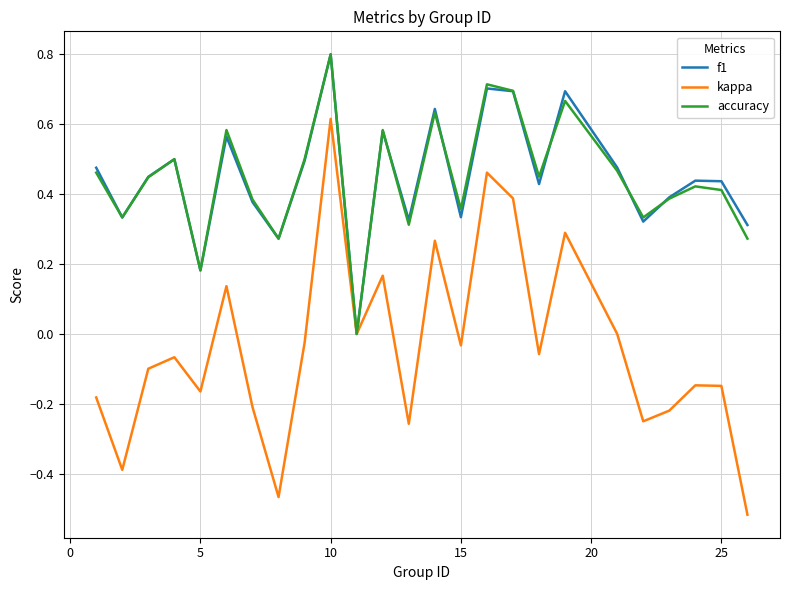

What is the maximum value for f1?

0.8